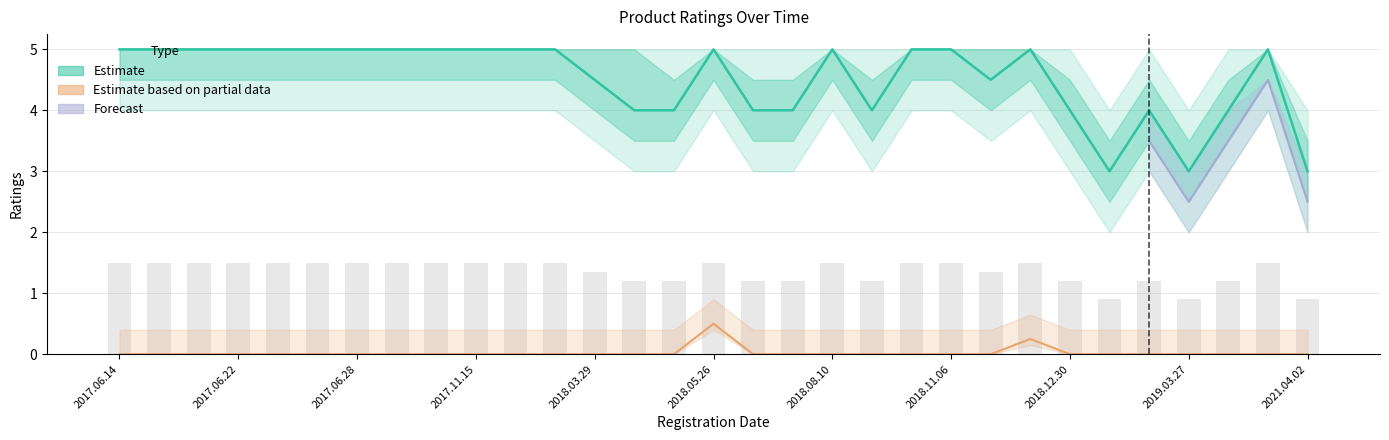

What is the highest value of the ratings_mean series?

5.0